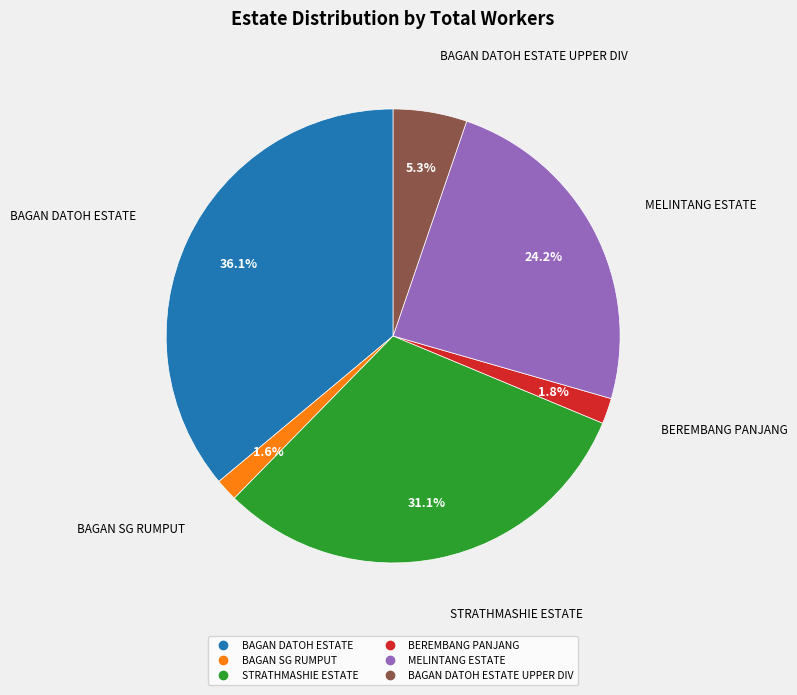

Count the number of slices in the pie.

6